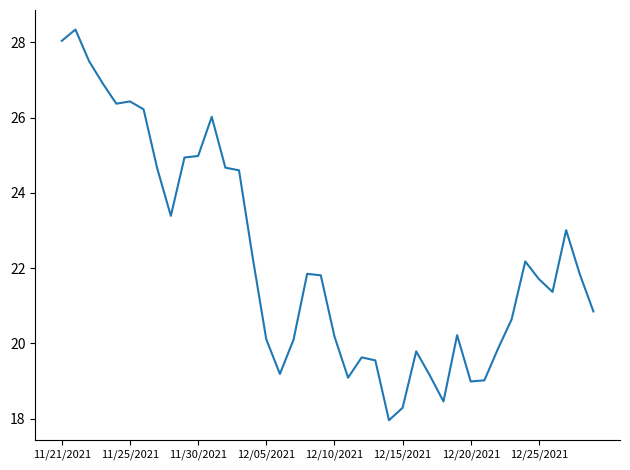

What is the minimum value shown in the chart?

18.0